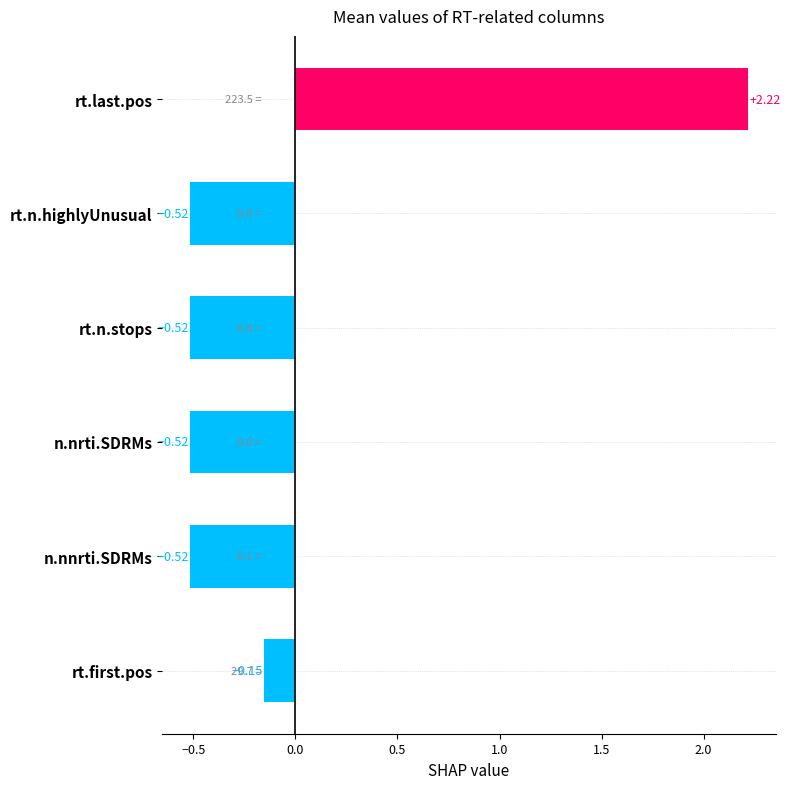

Where is the data nearest to the value 0?

rt.first.pos